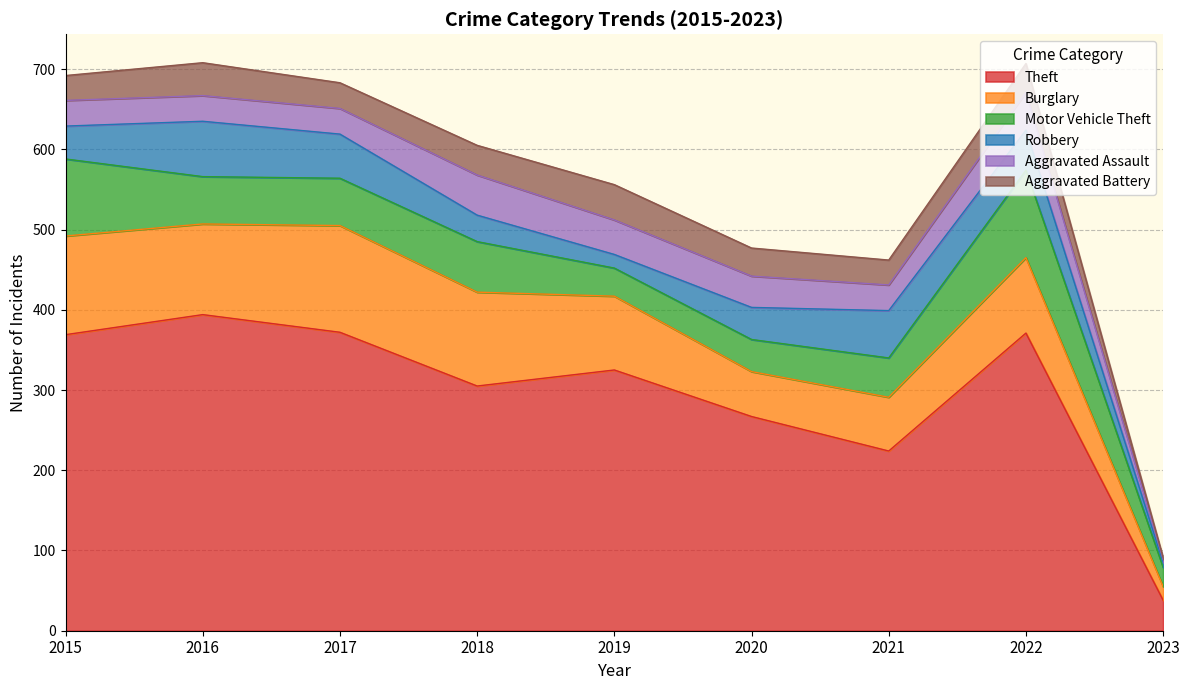

At how many categories does at least one series exceed 289?

6